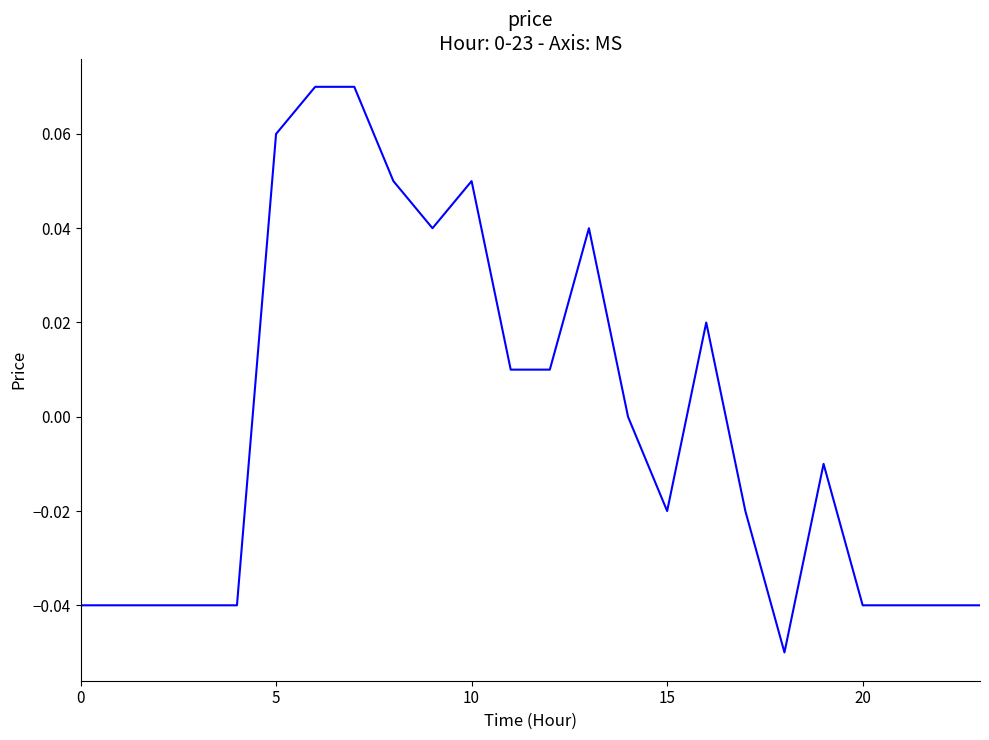

At which category does the chart reach its peak across all series?

6